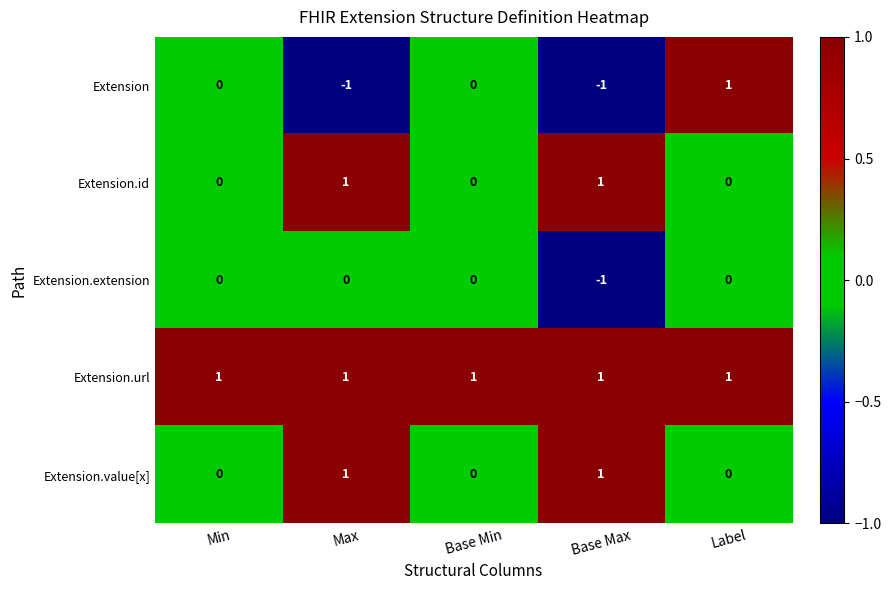

Which series has the largest total across all categories?

Extension.url